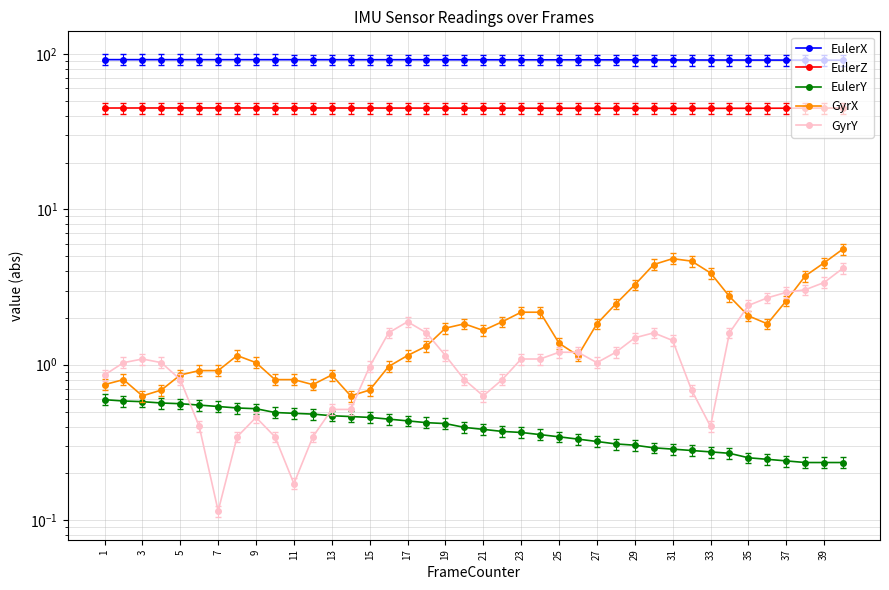

Between 23 and 33, which series saw the biggest shift?

GyrX